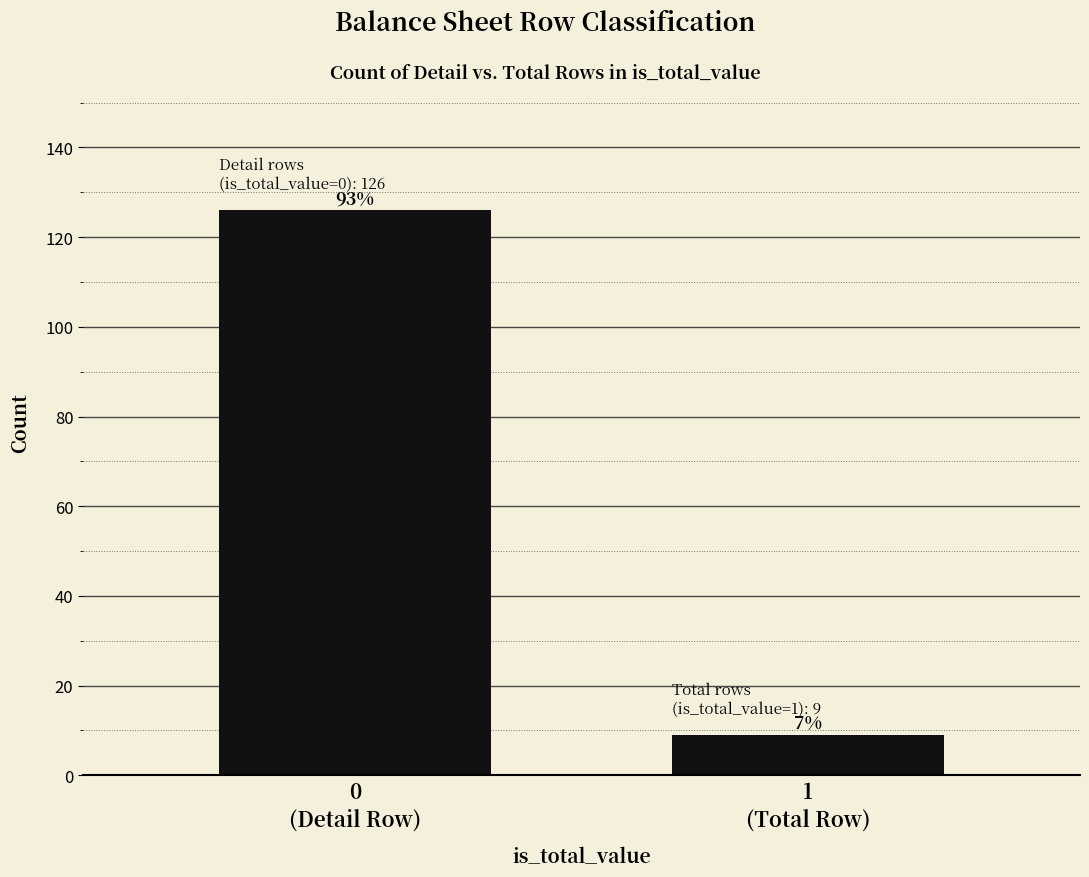

Are the bars horizontal?

No